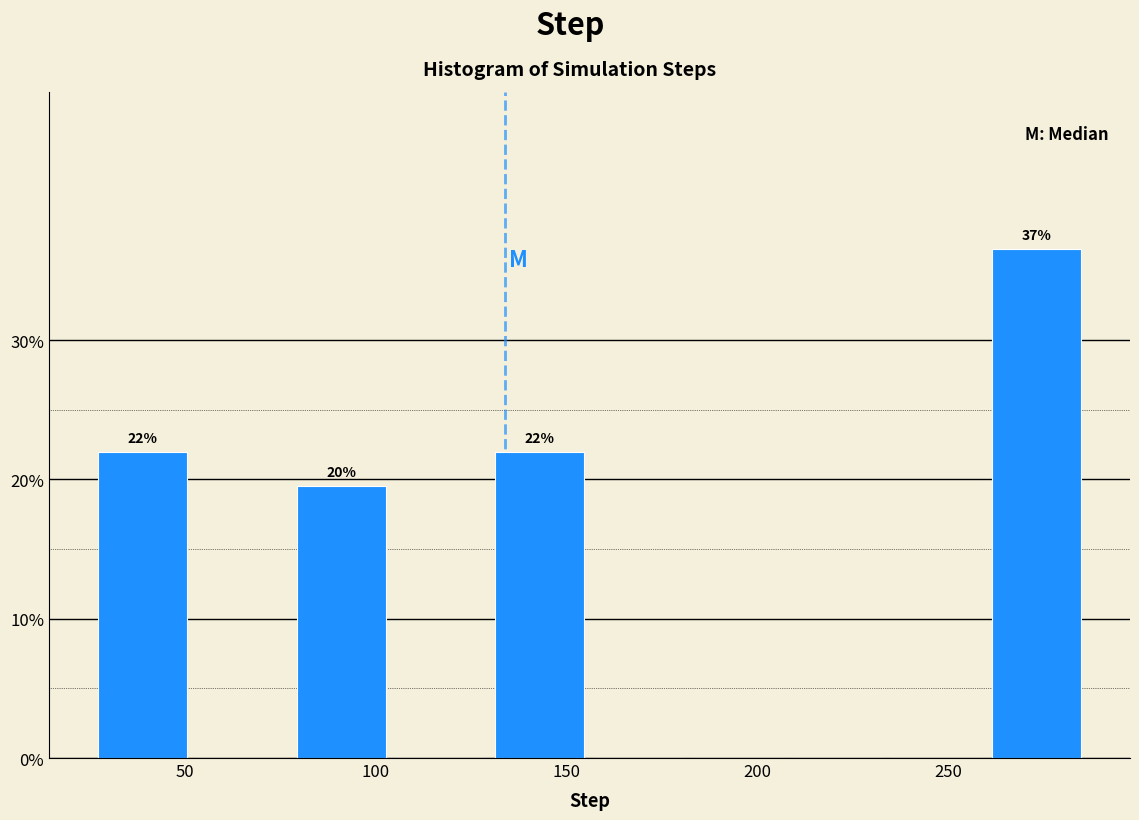

Which range on the x-axis has the tallest bar?

260 to 286